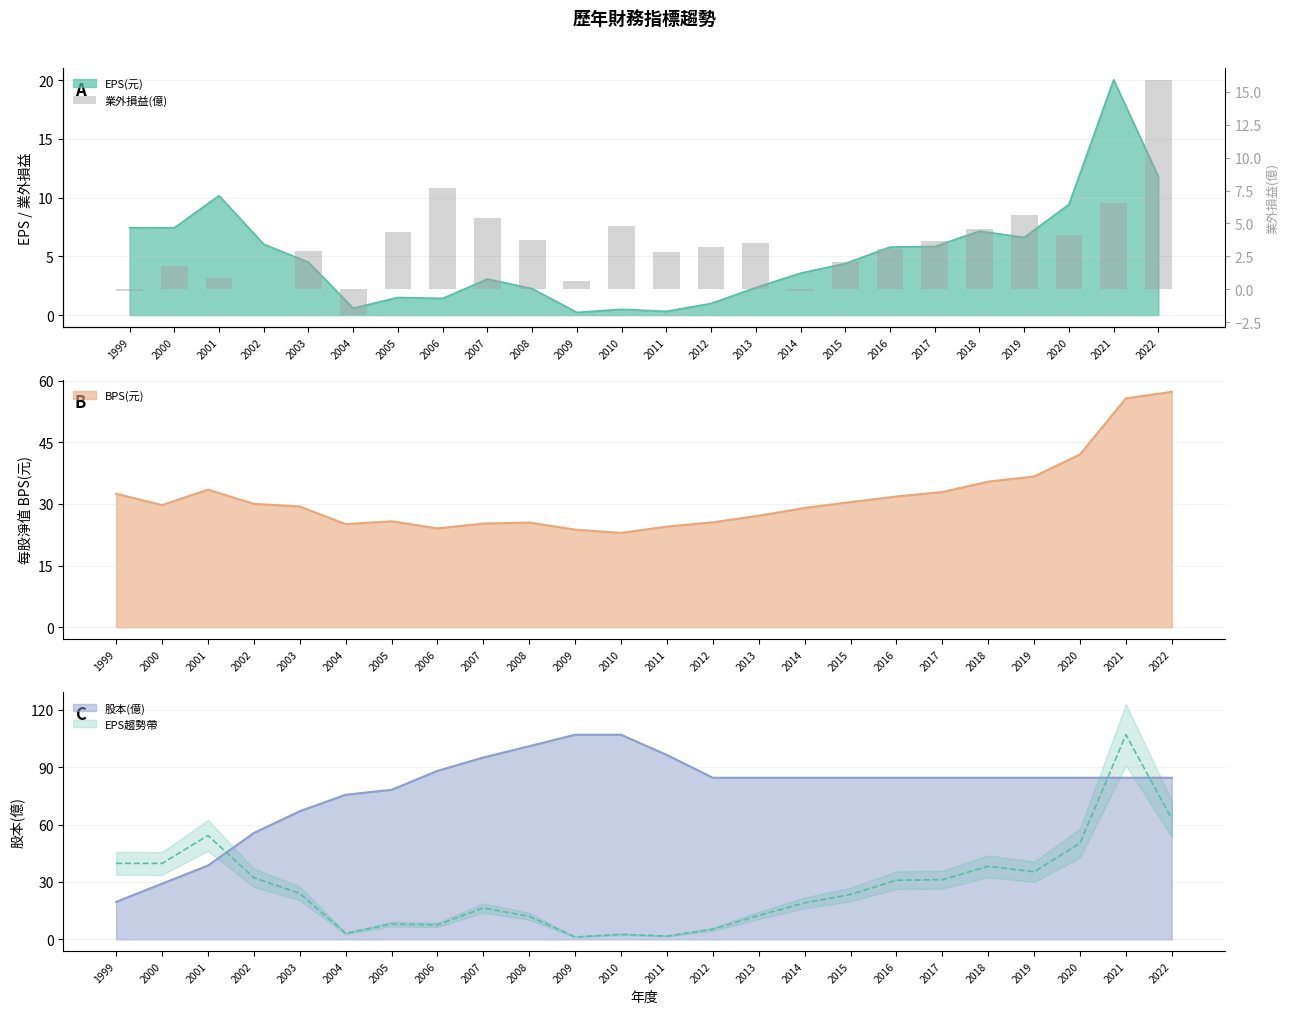

Which label corresponds to the largest value in the chart?

2022